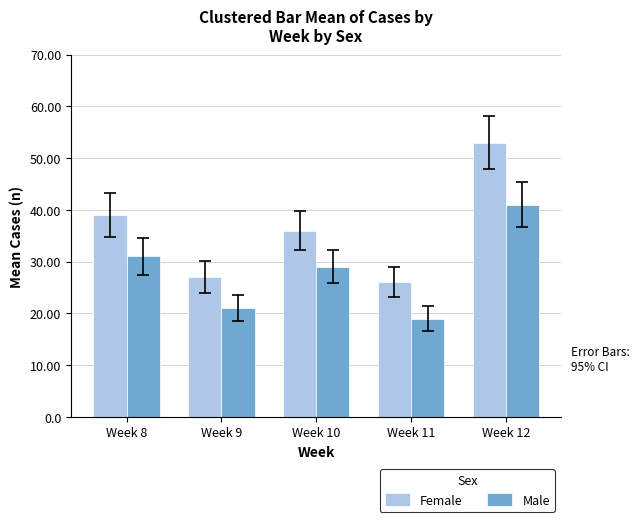

What is the minimum value for Female?

26